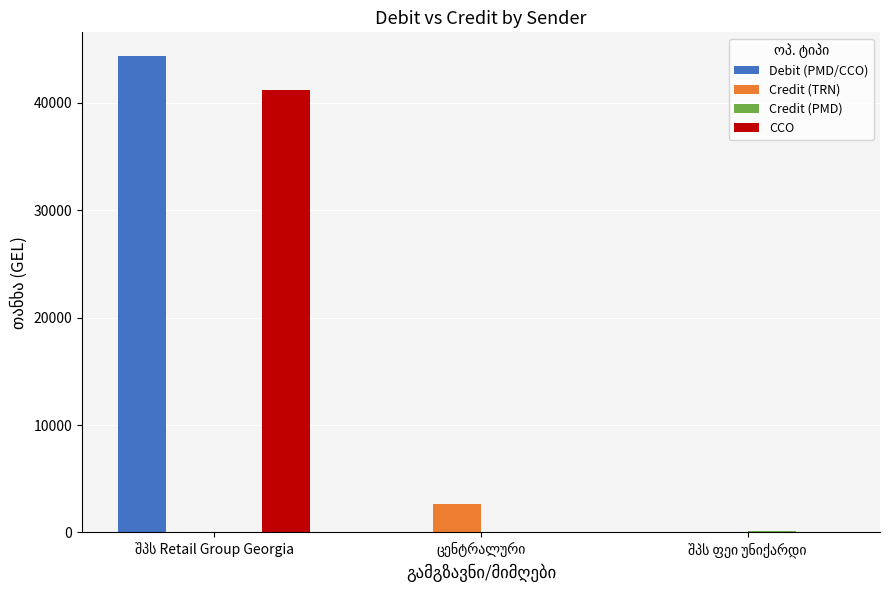

How many distinct data groups are displayed?

4